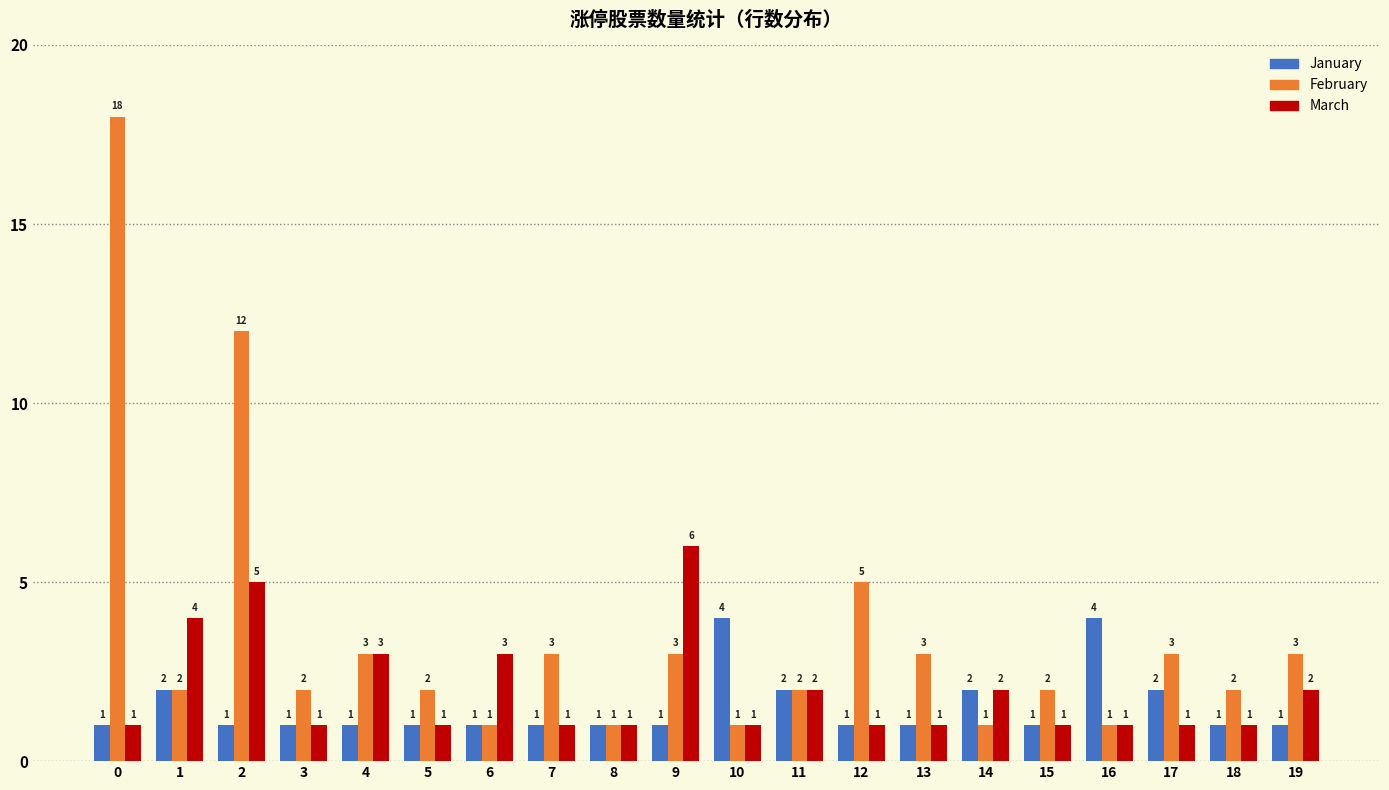

What is the total value across all series at 15?

4